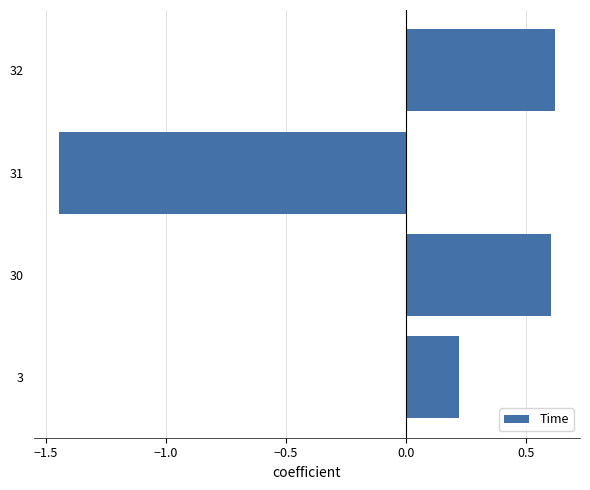

Is it true that the value at 3 is 0.2?

True